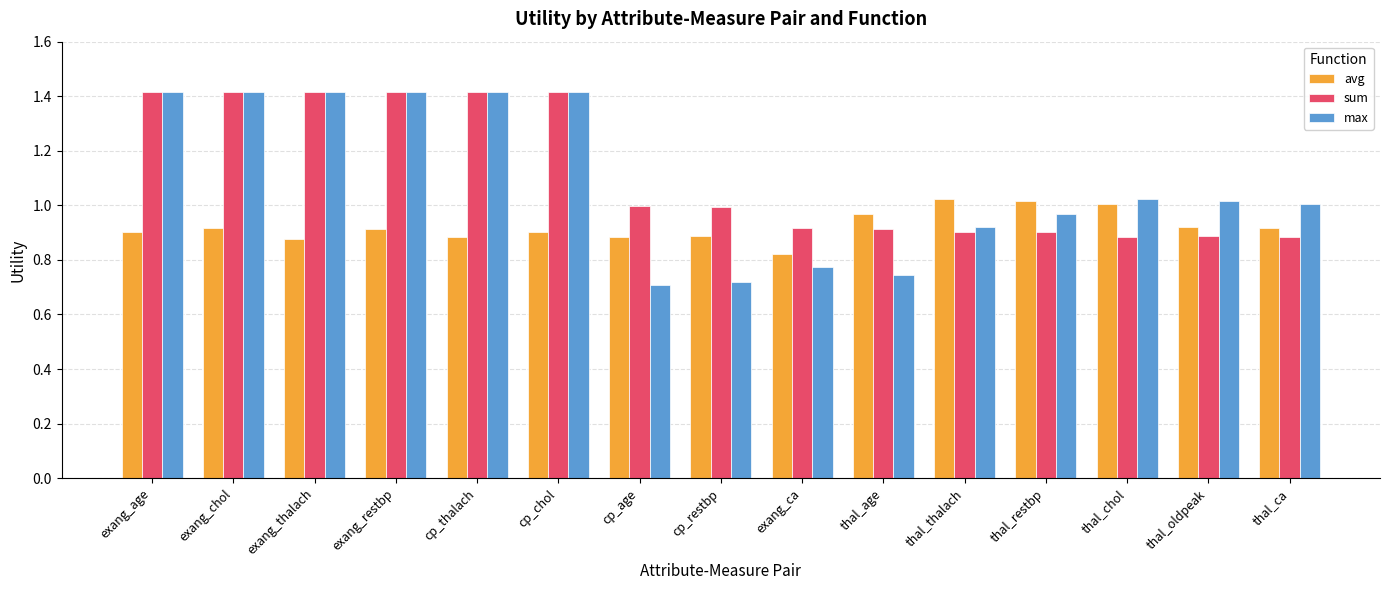

How many bars are there in each group?

3